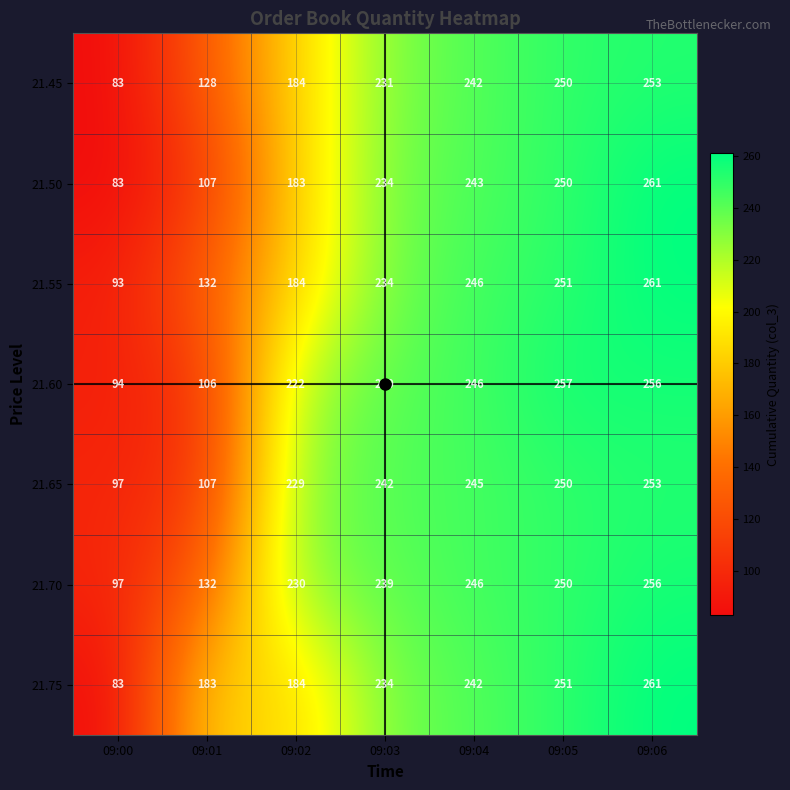

The value of 21.65 at 09:05 is 118. True or false?

False